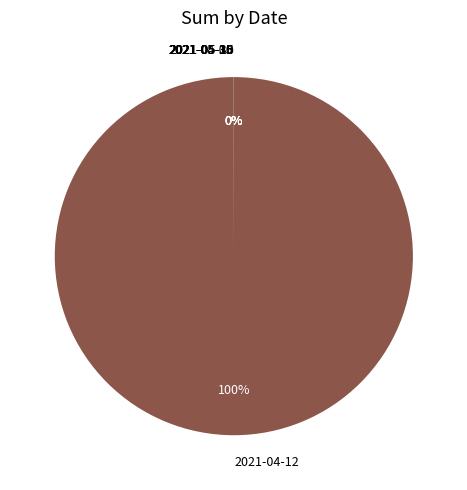

Does 2021-04-12 account for over 50% of the chart?

Yes